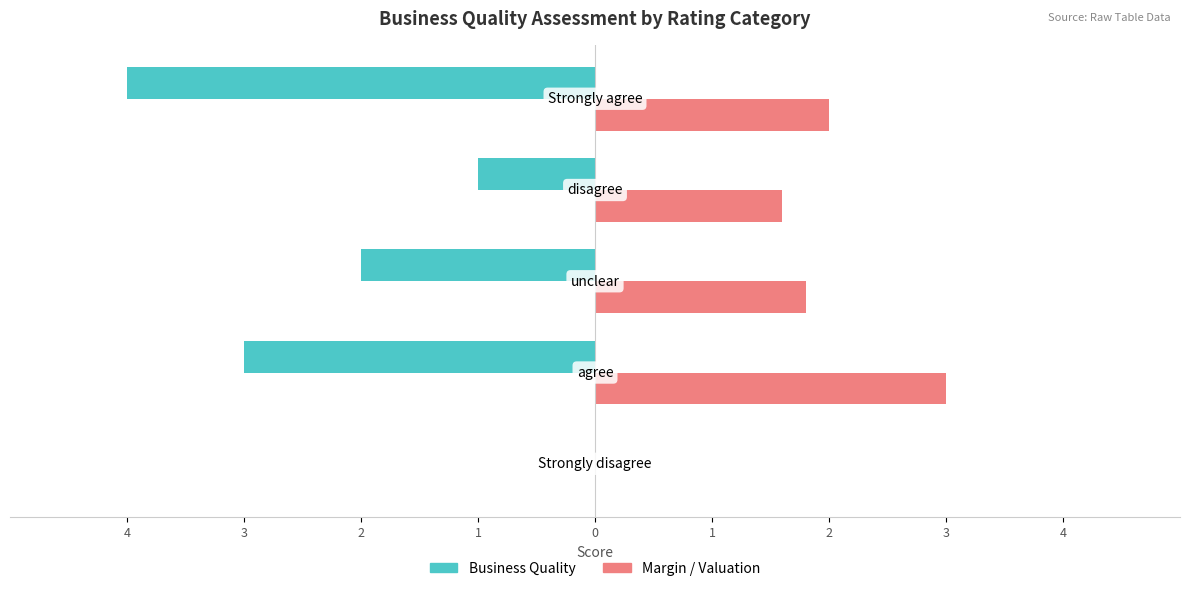

What are all the series names shown in the legend?

Business Quality, Margin / Valuation